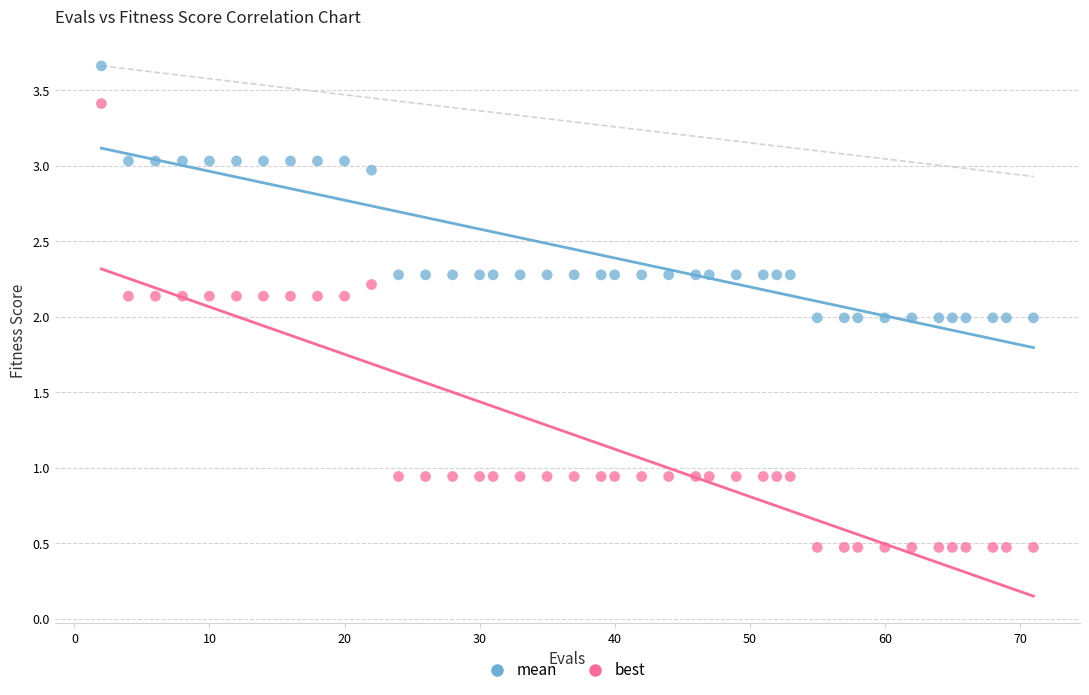

Which series reaches the maximum Y coordinate?

mean